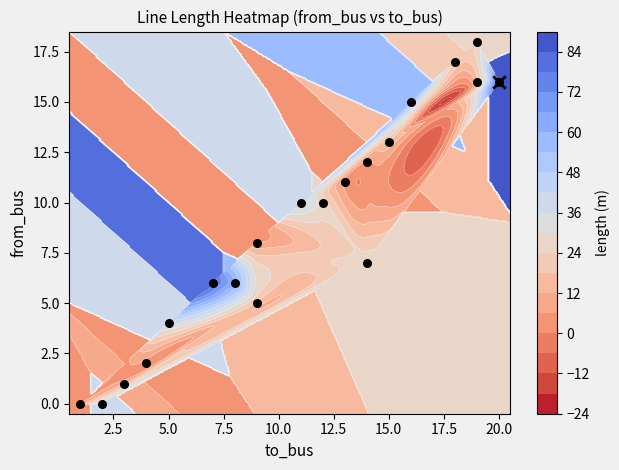

How many values are above zero?

18